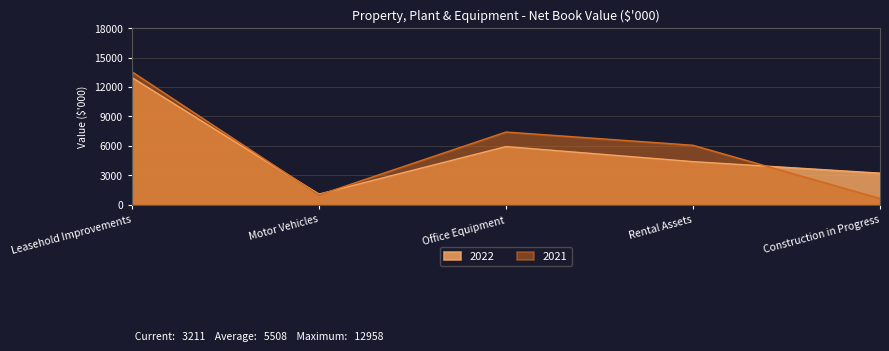

True or false: 2022 has a value of 997 at Rental Assets.

False